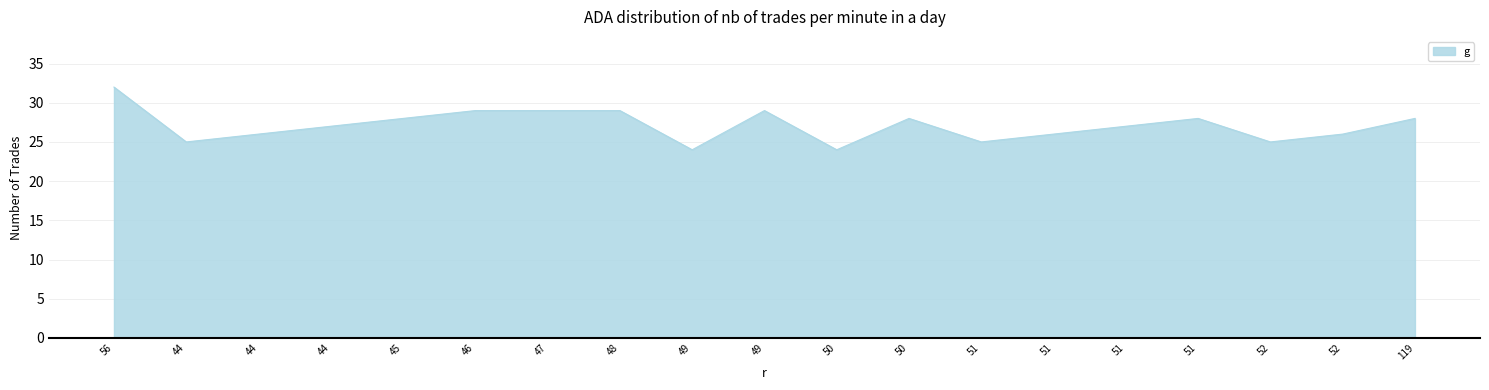

What is the greatest value displayed?

32